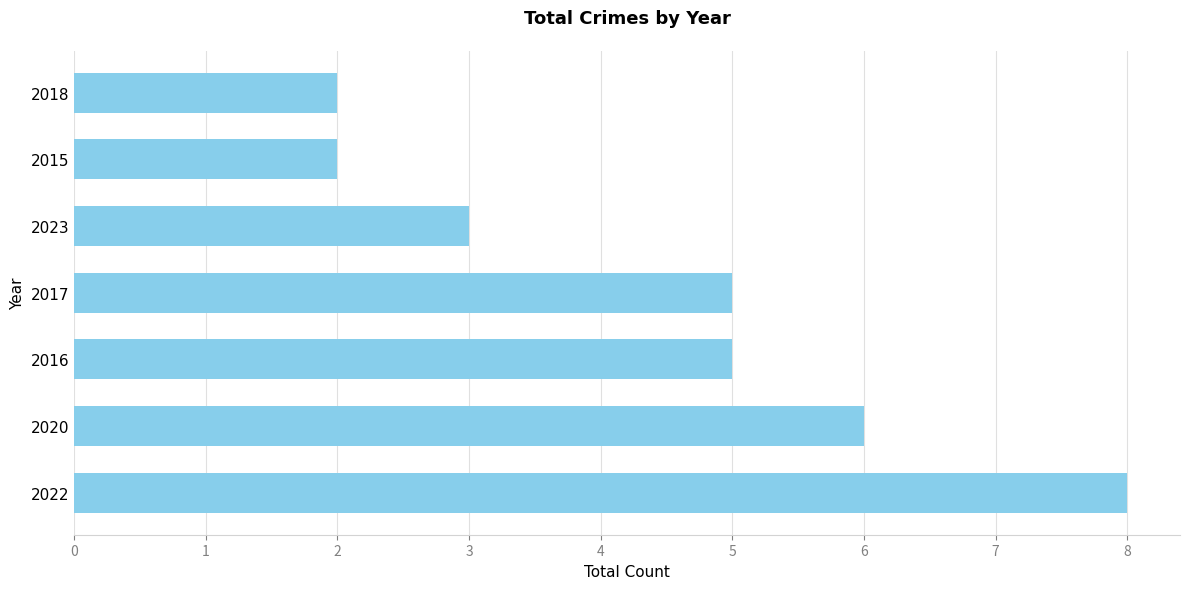

How many values are between 2 and 6?

6